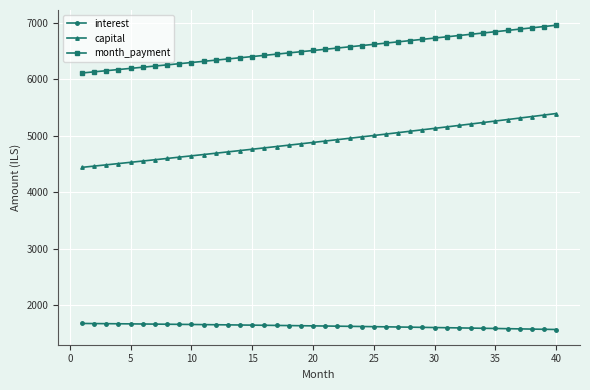

What is the average value of the month_payment series?

6525.1